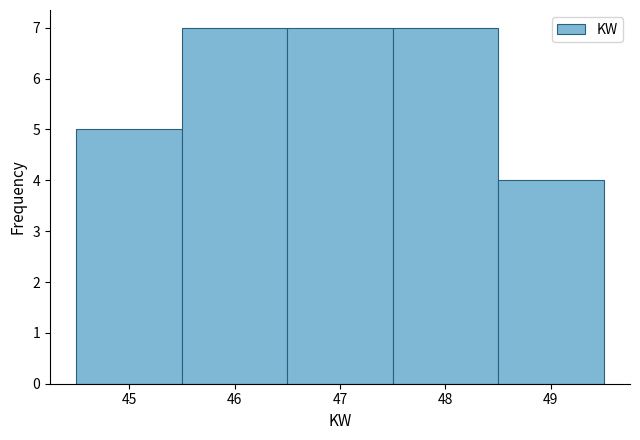

What is the height of the bar covering 45.5 to 46.5 on the x-axis? The values are not printed on the chart, so give them approximately, as read against the axis.

7